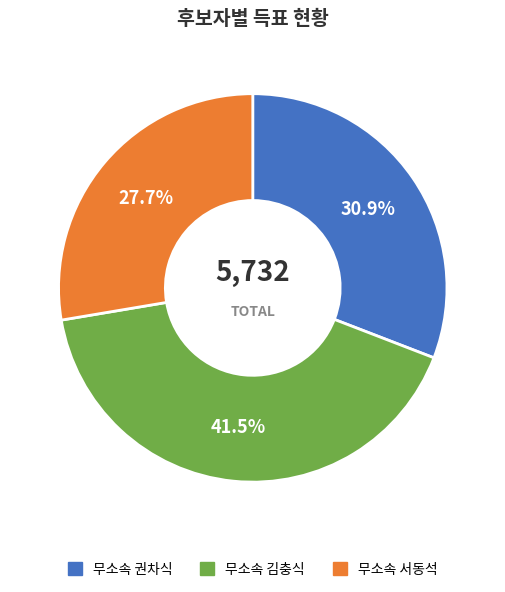

Does any single category account for the majority?

No